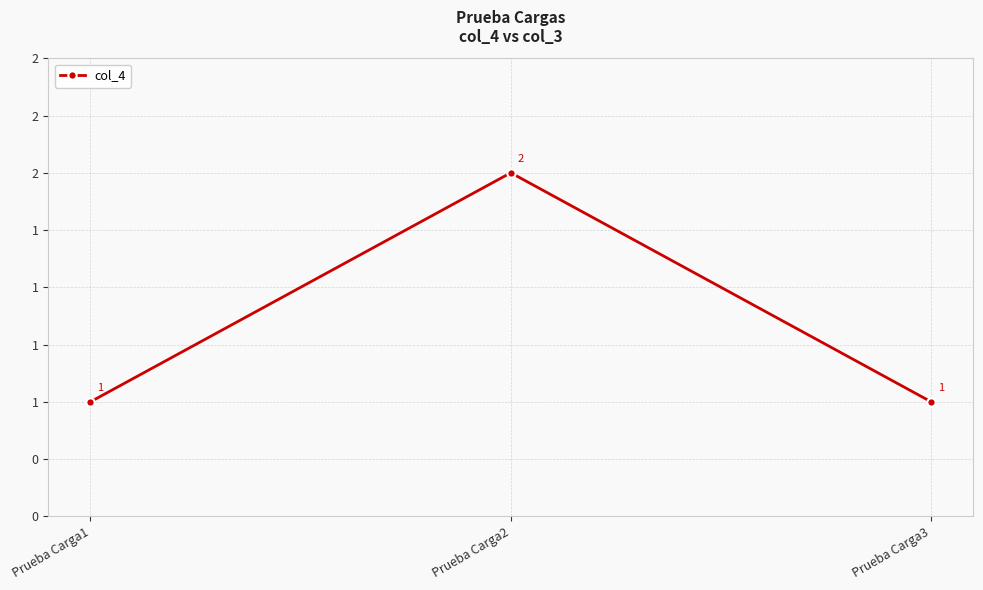

Does the chart have visible grid lines?

Yes